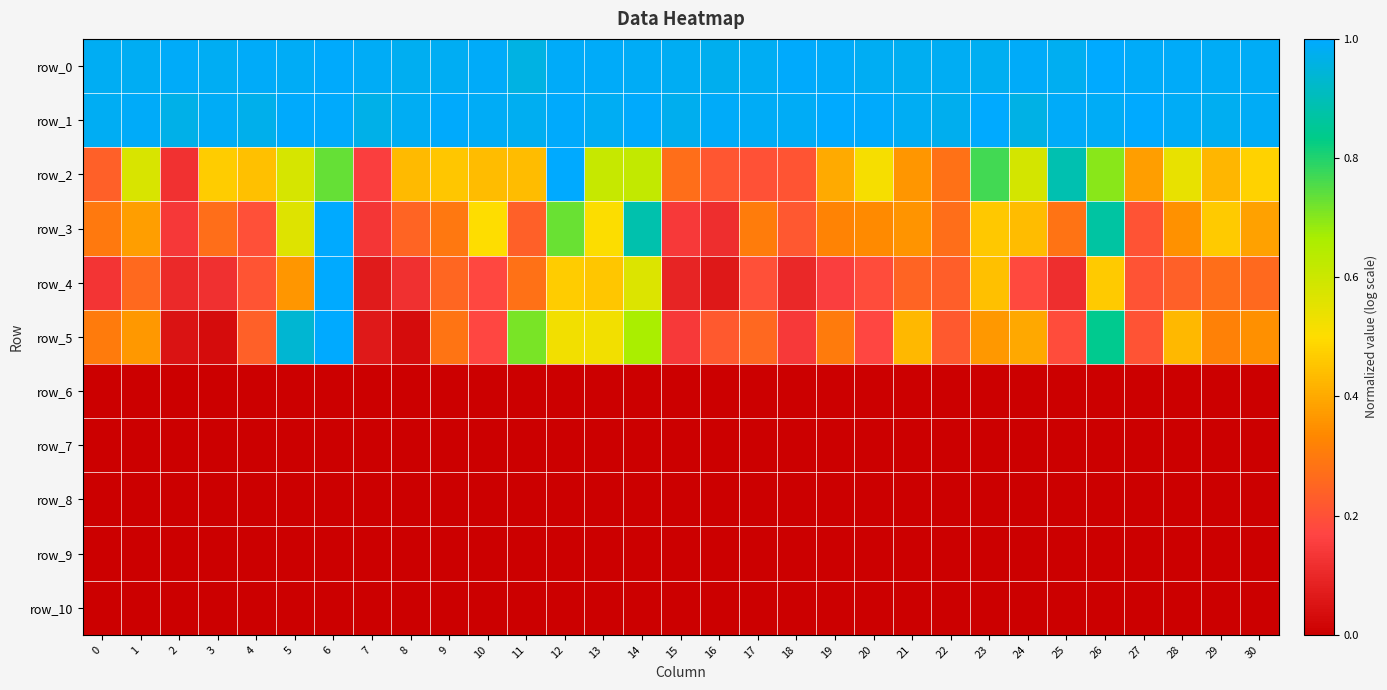

Reading left to right, extract all data points from this chart.

row_0: 1.0	1.0	1.0	1.0	1.0	1.0	1.0	1.0	1.0	1.0	1.0	1.0	1.0	1.0	1.0	1.0	1.0	1.0	1.0	1.0	1.0	1.0	1.0	1.0	1.0	1.0	1.0	1.0	1.0	1.0	1.0
row_1: 1.0	1.0	1.0	1.0	1.0	1.0	1.0	1.0	1.0	1.0	1.0	1.0	1.0	1.0	1.0	1.0	1.0	1.0	1.0	1.0	1.0	1.0	1.0	1.0	1.0	1.0	1.0	1.0	1.0	1.0	1.0
row_2: 0.2	0.6	0.1	0.5	0.4	0.6	0.7	0.2	0.4	0.5	0.4	0.4	1.0	0.6	0.6	0.3	0.2	0.2	0.2	0.4	0.5	0.4	0.3	0.8	0.6	0.9	0.7	0.4	0.5	0.4	0.5
row_3: 0.3	0.4	0.1	0.3	0.2	0.6	1.0	0.1	0.2	0.3	0.5	0.2	0.7	0.5	0.9	0.1	0.1	0.3	0.2	0.3	0.3	0.4	0.3	0.5	0.4	0.3	0.9	0.2	0.4	0.5	0.4
row_4: 0.1	0.3	0.1	0.1	0.2	0.4	1.0	0.1	0.1	0.3	0.2	0.3	0.5	0.5	0.6	0.1	0.1	0.2	0.1	0.2	0.2	0.2	0.2	0.4	0.2	0.1	0.5	0.2	0.2	0.3	0.3
row_5: 0.3	0.4	0.0	0.0	0.2	0.9	1.0	0.1	0.0	0.3	0.2	0.7	0.5	0.5	0.7	0.1	0.2	0.3	0.1	0.3	0.2	0.4	0.2	0.4	0.4	0.2	0.8	0.2	0.4	0.3	0.4
row_6: 0.0	0.0	0.0	0.0	0.0	0.0	0.0	0.0	0.0	0.0	0.0	0.0	0.0	0.0	0.0	0.0	0.0	0.0	0.0	0.0	0.0	0.0	0.0	0.0	0.0	0.0	0.0	0.0	0.0	0.0	0.0
row_7: 0.0	0.0	0.0	0.0	0.0	0.0	0.0	0.0	0.0	0.0	0.0	0.0	0.0	0.0	0.0	0.0	0.0	0.0	0.0	0.0	0.0	0.0	0.0	0.0	0.0	0.0	0.0	0.0	0.0	0.0	0.0
row_8: 0.0	0.0	0.0	0.0	0.0	0.0	0.0	0.0	0.0	0.0	0.0	0.0	0.0	0.0	0.0	0.0	0.0	0.0	0.0	0.0	0.0	0.0	0.0	0.0	0.0	0.0	0.0	0.0	0.0	0.0	0.0
row_9: 0.0	0.0	0.0	0.0	0.0	0.0	0.0	0.0	0.0	0.0	0.0	0.0	0.0	0.0	0.0	0.0	0.0	0.0	0.0	0.0	0.0	0.0	0.0	0.0	0.0	0.0	0.0	0.0	0.0	0.0	0.0
row_10: 0.0	0.0	0.0	0.0	0.0	0.0	0.0	0.0	0.0	0.0	0.0	0.0	0.0	0.0	0.0	0.0	0.0	0.0	0.0	0.0	0.0	0.0	0.0	0.0	0.0	0.0	0.0	0.0	0.0	0.0	0.0